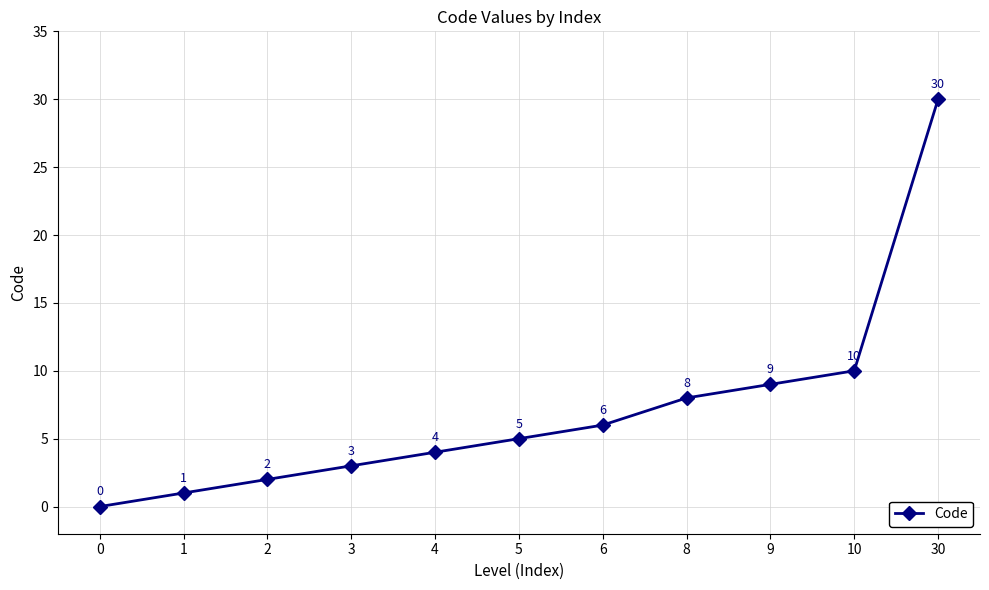

At which label is the value closest to 15?

10